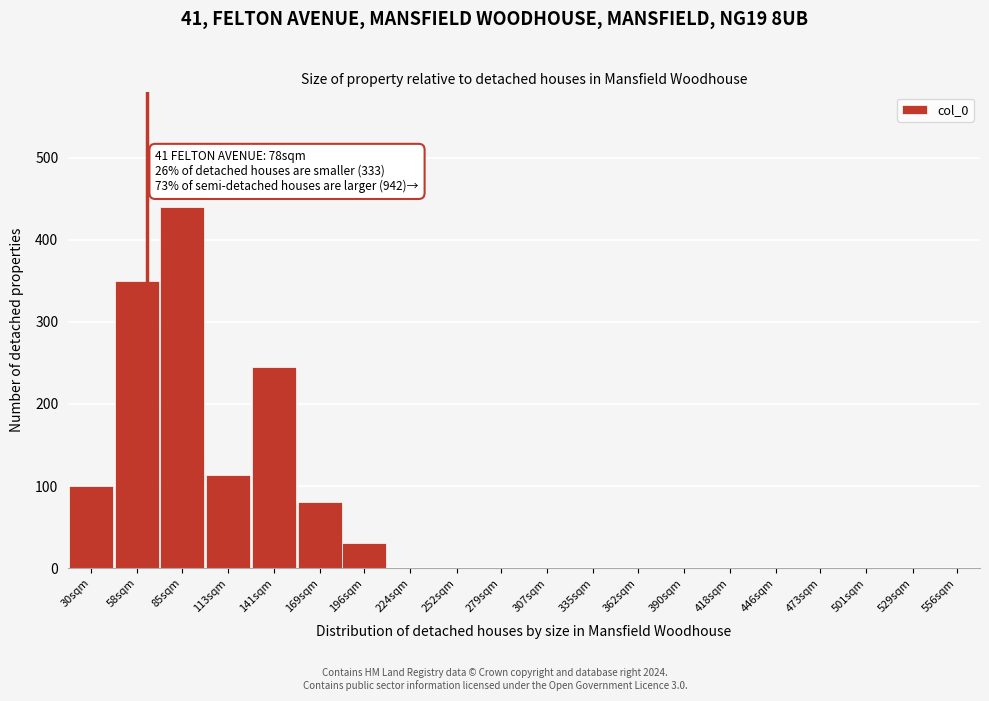

Reading left to right, what are all the values shown in this chart?

30sqm=100	58sqm=350	85sqm=440	113sqm=113	141sqm=245	169sqm=80	196sqm=30	224sqm=0	252sqm=0	279sqm=0	307sqm=0	335sqm=0	362sqm=0	390sqm=0	418sqm=0	446sqm=0	473sqm=0	501sqm=0	529sqm=0	556sqm=0